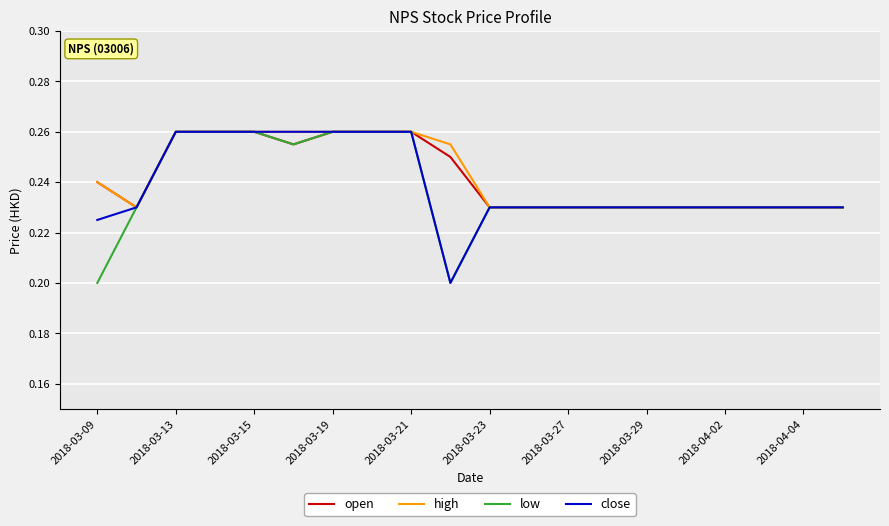

What is the average value of the low series?

0.2